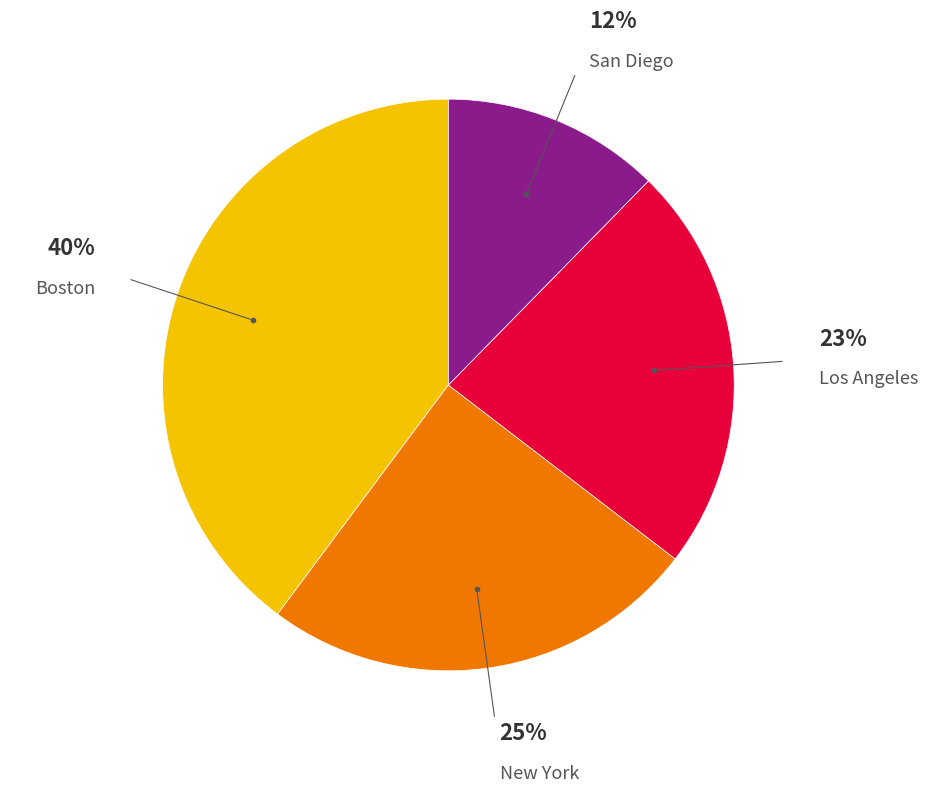

Is there any slice that represents more than half of the pie?

No